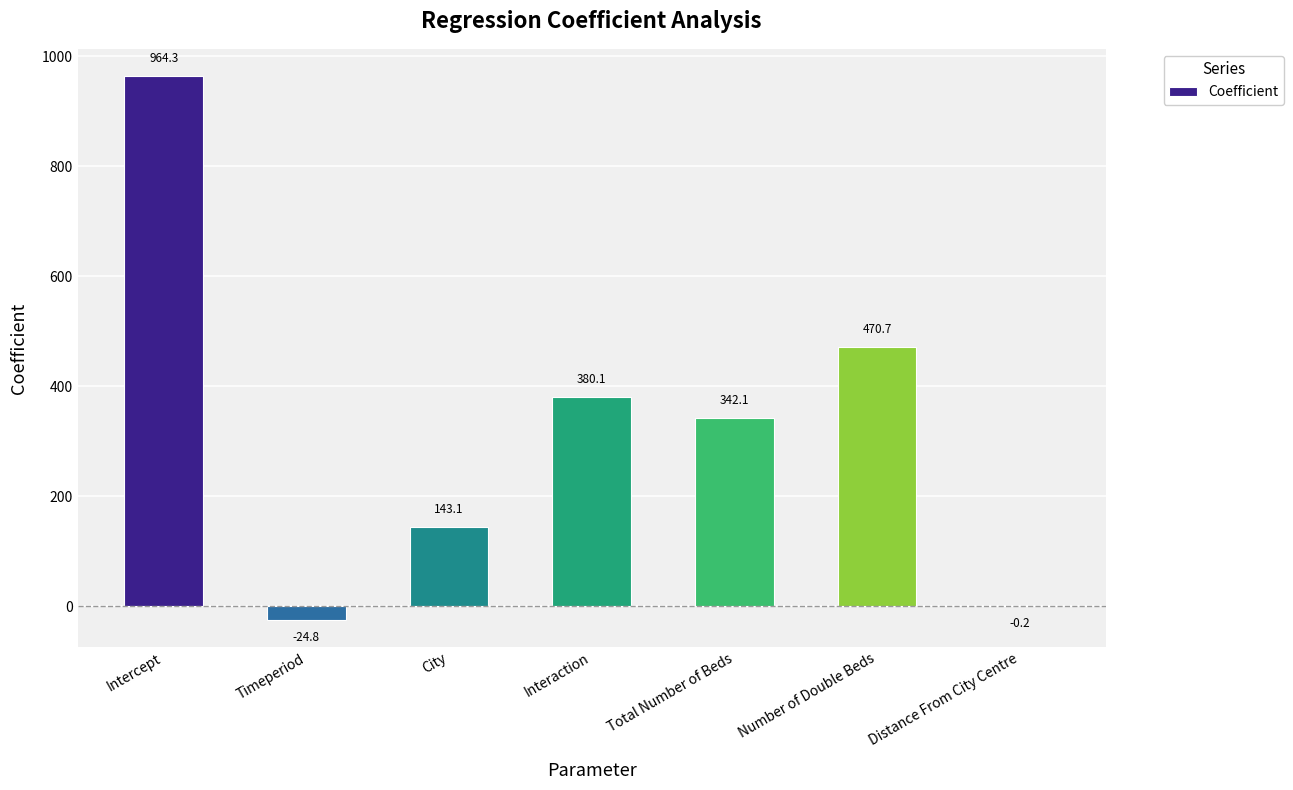

What is the greatest value displayed?

964.3